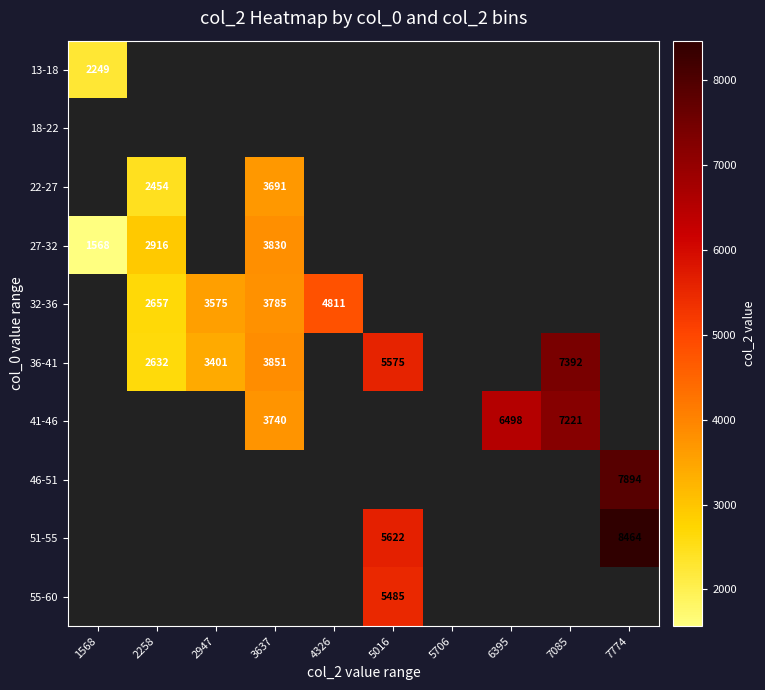

The value of 32-36 at 2947 is 3575. True or false?

True